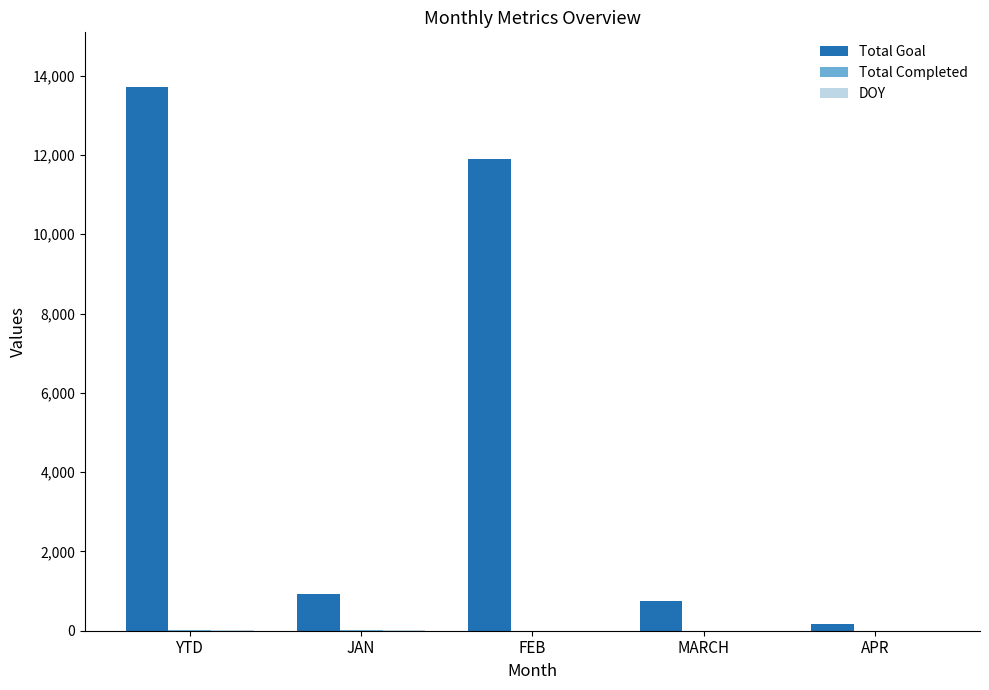

True or false: Total Goal has a value of 11888 at FEB.

True